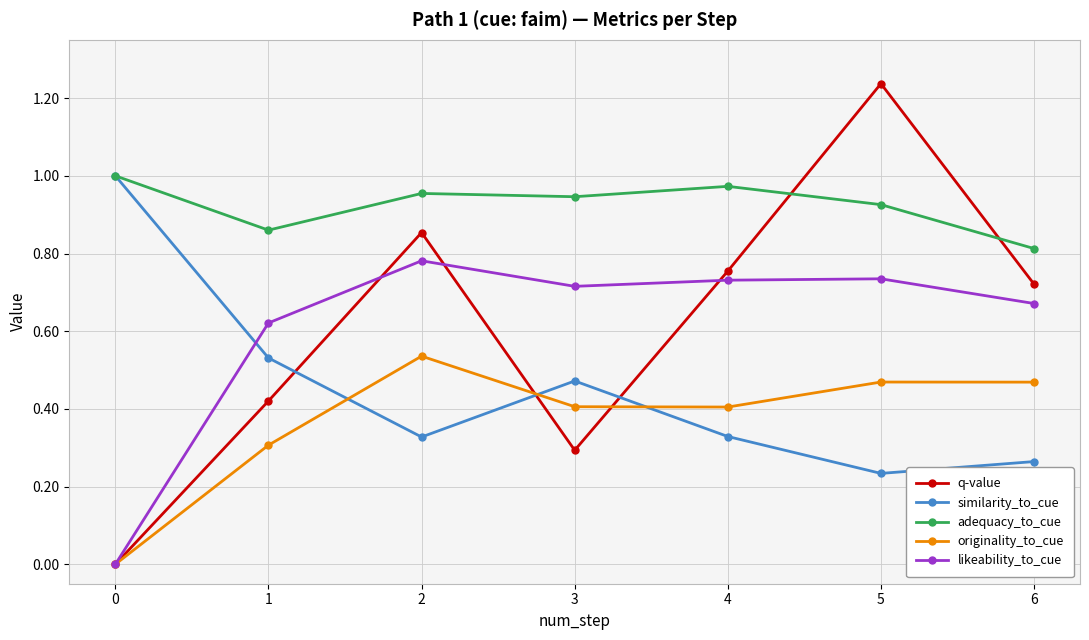

The value of adequacy_to_cue at 6 is 0.8. True or false?

True